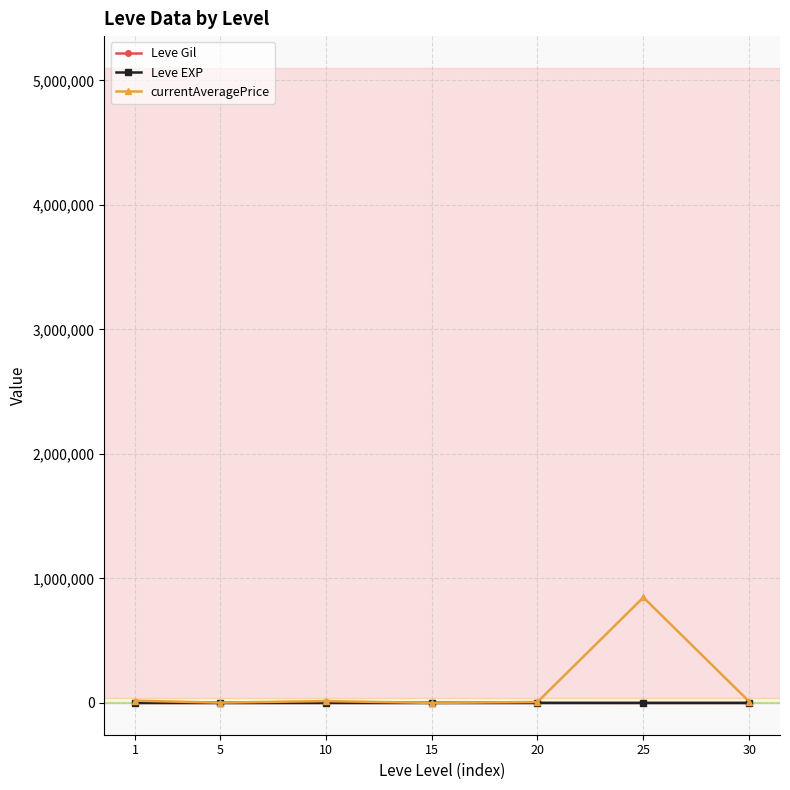

Which series has the largest total across all categories?

currentAveragePrice